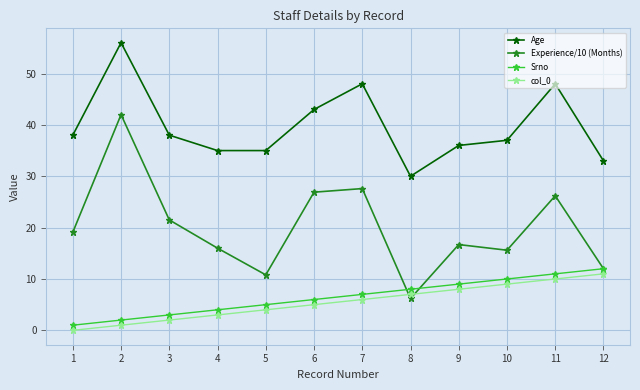

What are all the series names shown in the legend?

Age, Experience/10 (Months), Srno, col_0